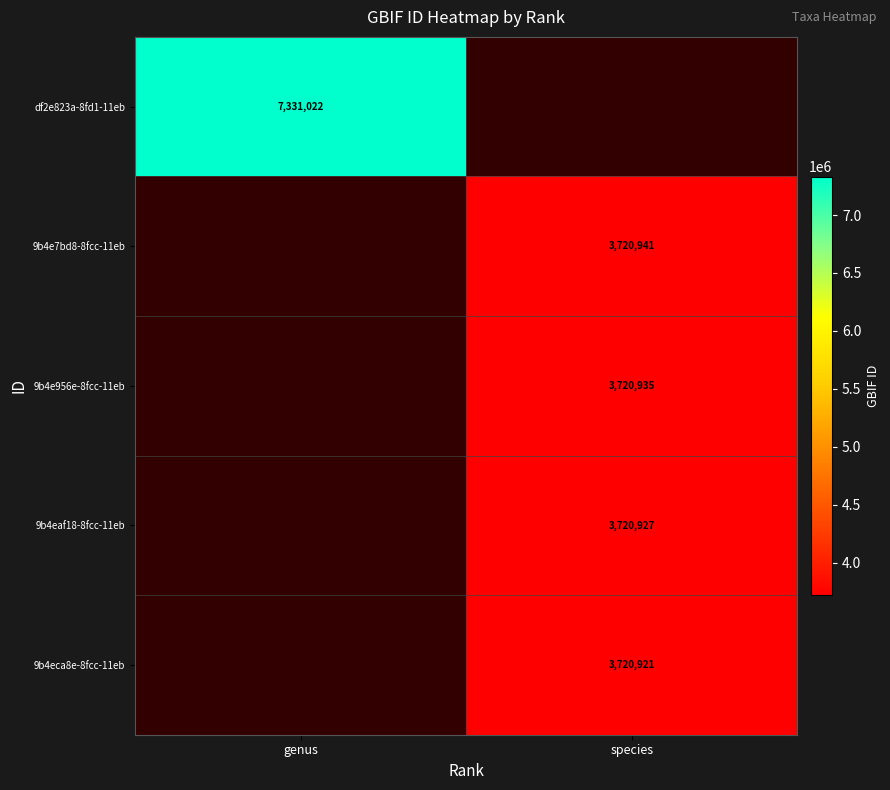

Is it true that 9b4e7bd8-8fcc-11eb equals 2079101 at species?

False